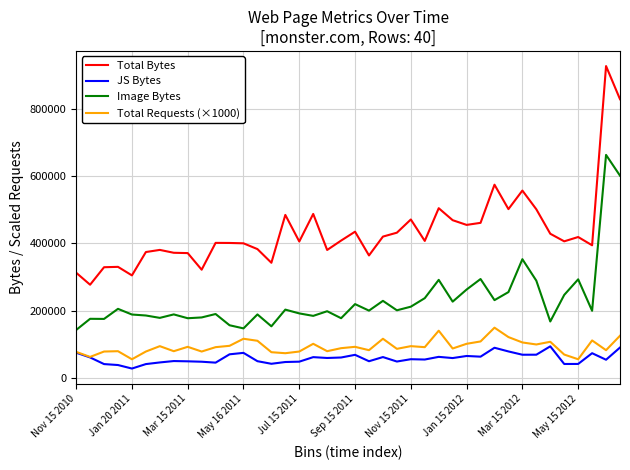

How many lines are shown in the chart?

4